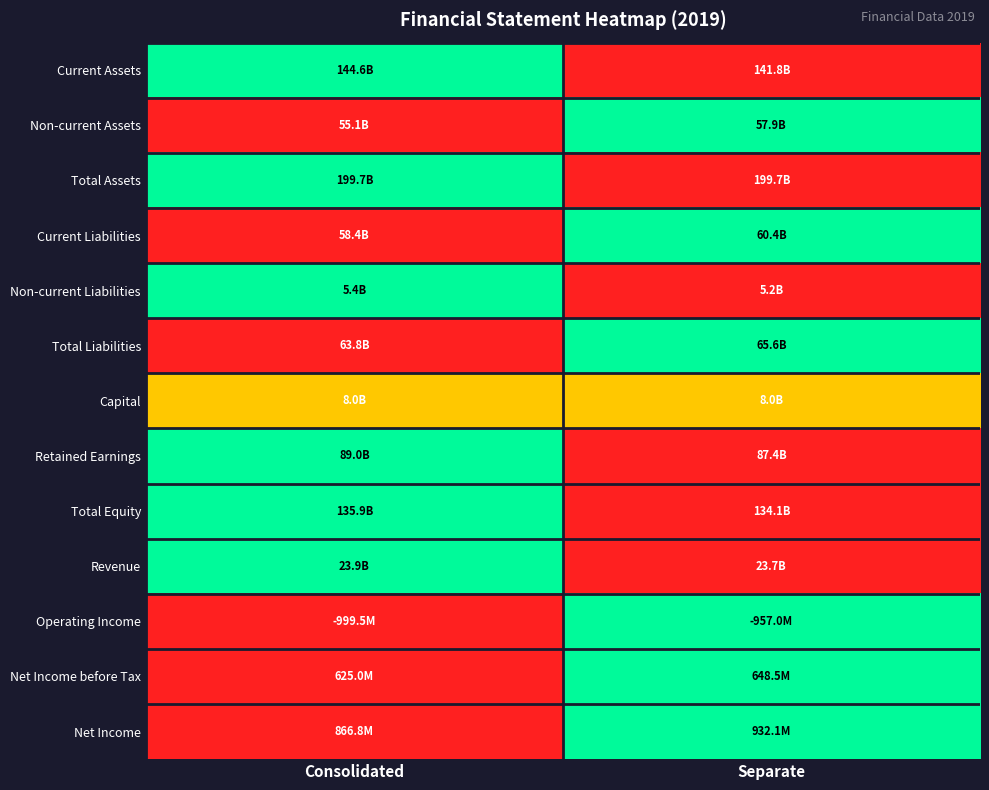

Which category has the highest value across all series?

Consolidated